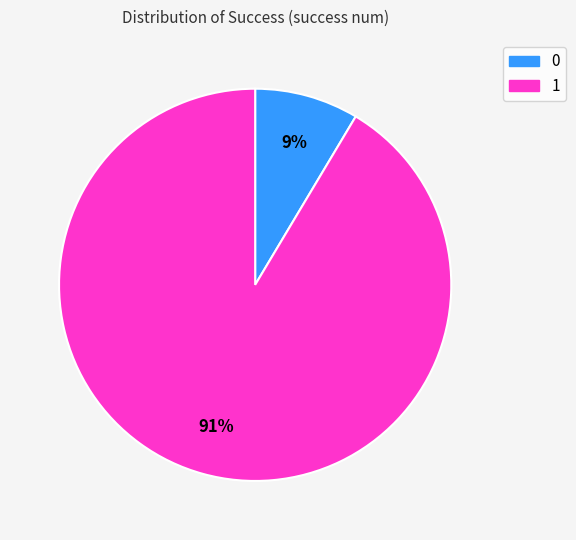

Rank the categories by value from lowest to highest.

0, 1